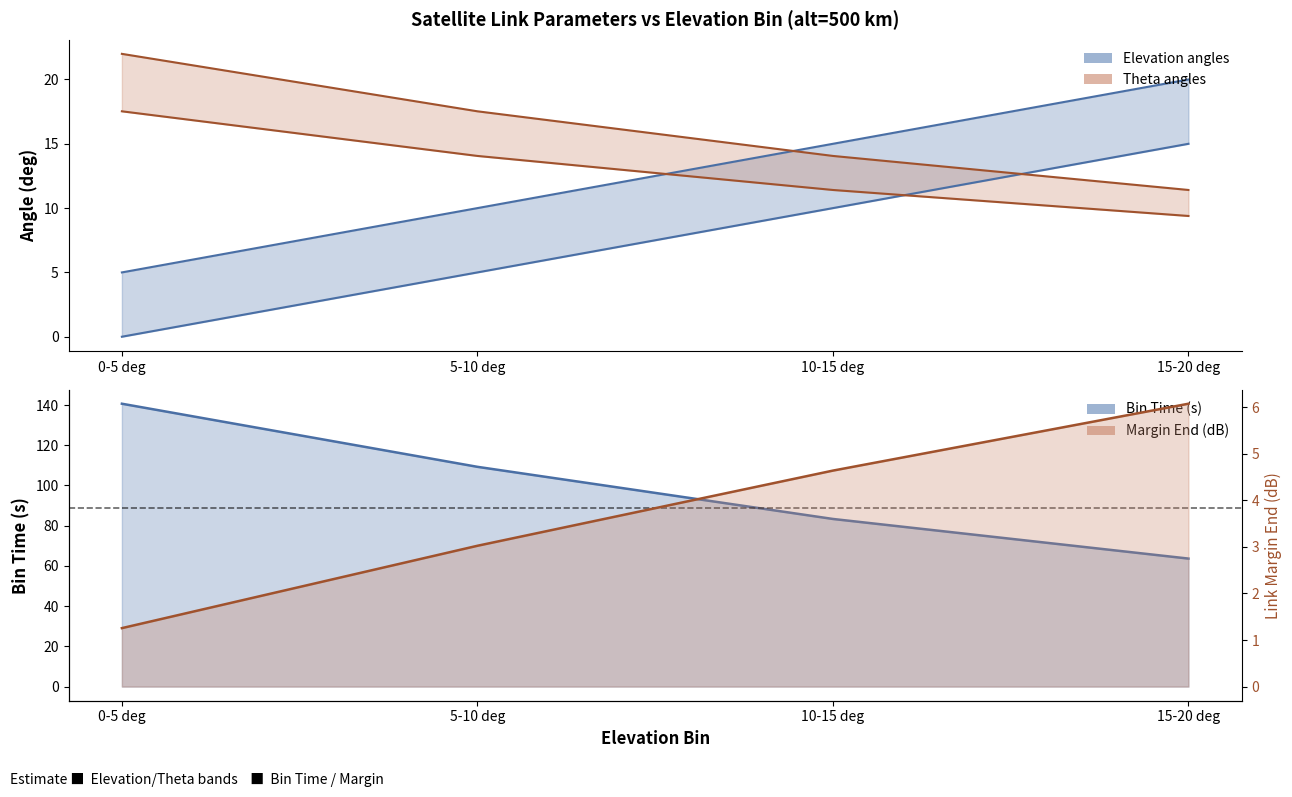

Which series has the largest total across all categories?

bin_time_s